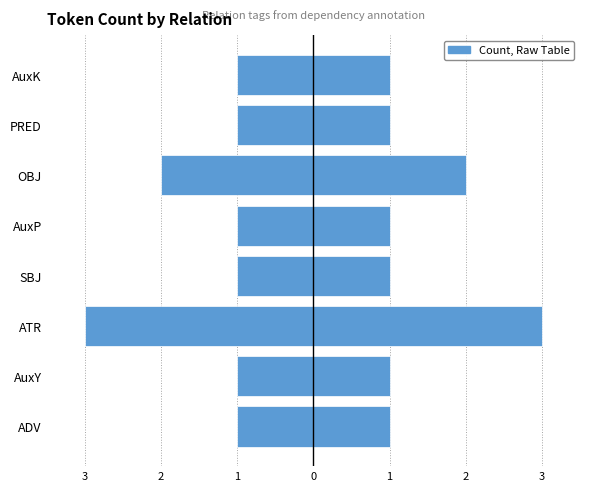

What is the sum of the Count values at PRED and OBJ?

3